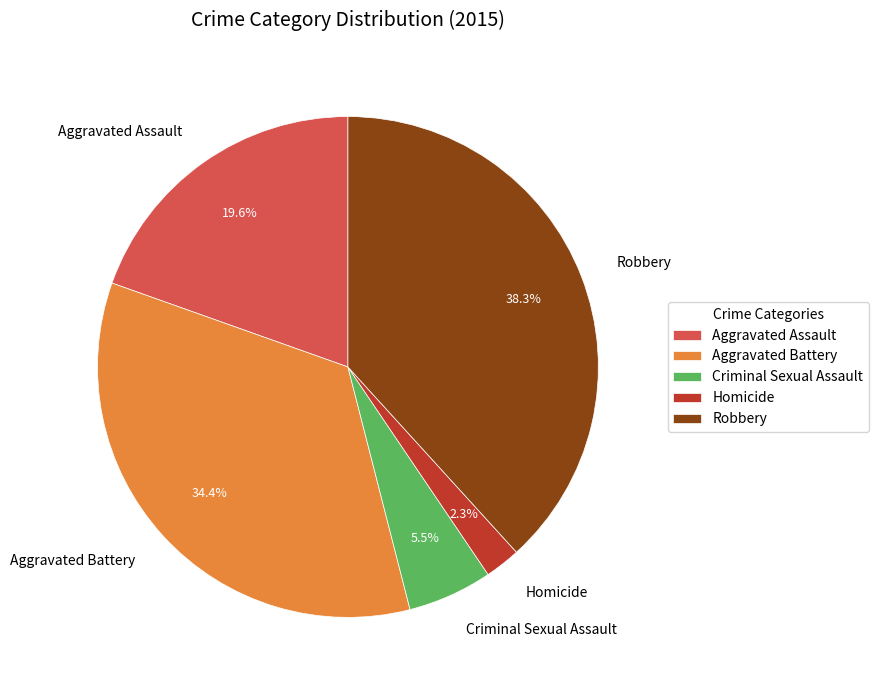

Is there any slice that represents more than half of the pie?

No